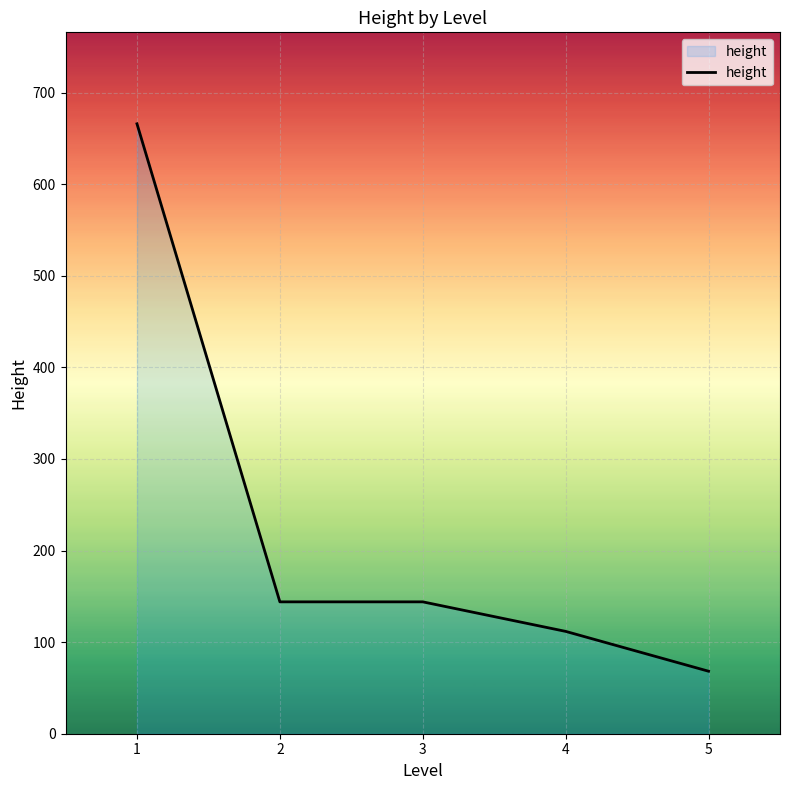

How many lines are shown in the chart?

1